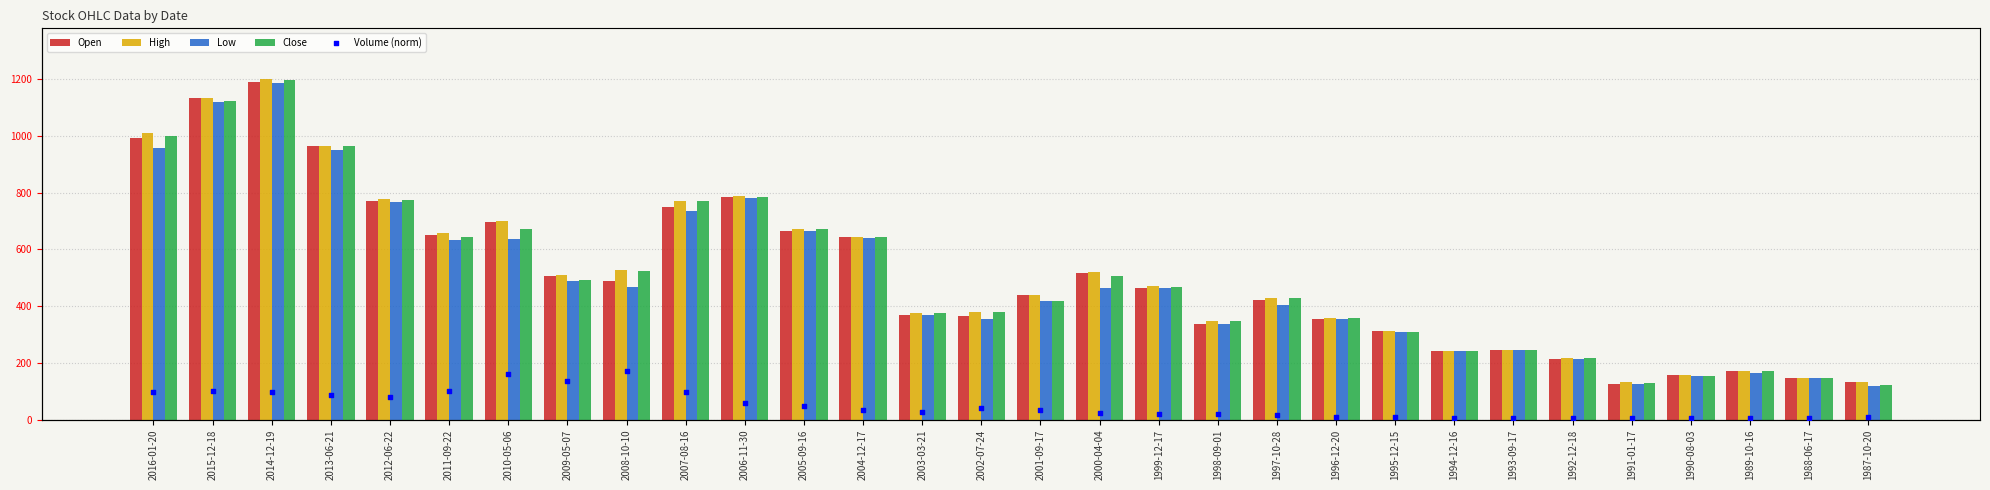

What are all the series names shown in the legend?

Open, High, Low, Close, Volume (norm)